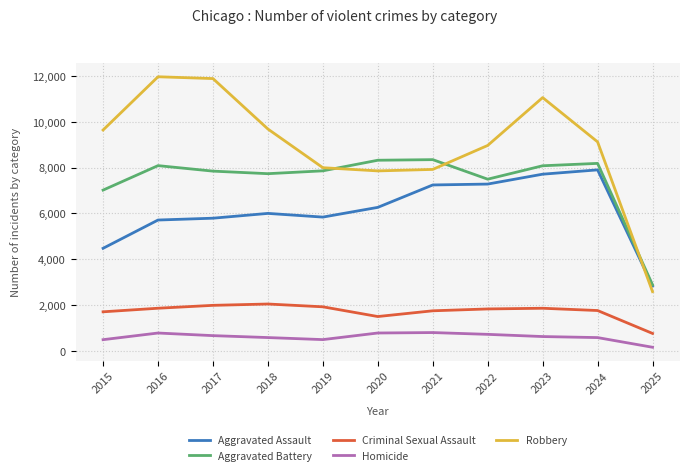

Is this an area chart (filled region under the line)?

No